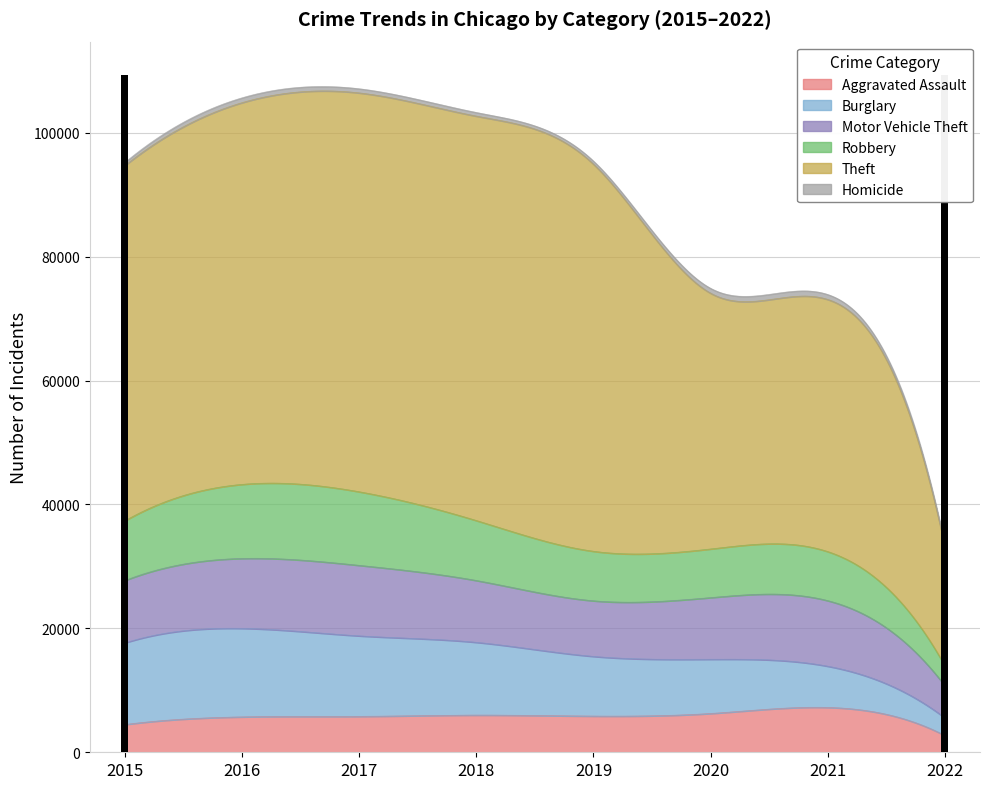

Reading left to right, extract all data points from this chart.

Aggravated Assault: 2015=4480	2016=5712	2017=5793	2018=6001	2019=5840	2020=6263	2021=7238	2022=2704
Burglary: 2015=13184	2016=14289	2017=13001	2018=11746	2019=9639	2020=8753	2021=6655	2022=2842
Motor Vehicle Theft: 2015=10068	2016=11286	2017=11380	2018=9983	2019=8978	2020=9953	2021=10584	2022=5186
Robbery: 2015=9638	2016=11960	2017=11880	2018=9679	2019=7994	2020=7855	2021=7920	2022=3210
Theft: 2015=57347	2016=61617	2017=64380	2018=65281	2019=62475	2020=41282	2021=40695	2022=19227
Homicide: 2015=496	2016=786	2017=672	2018=589	2019=498	2020=785	2021=801	2022=251